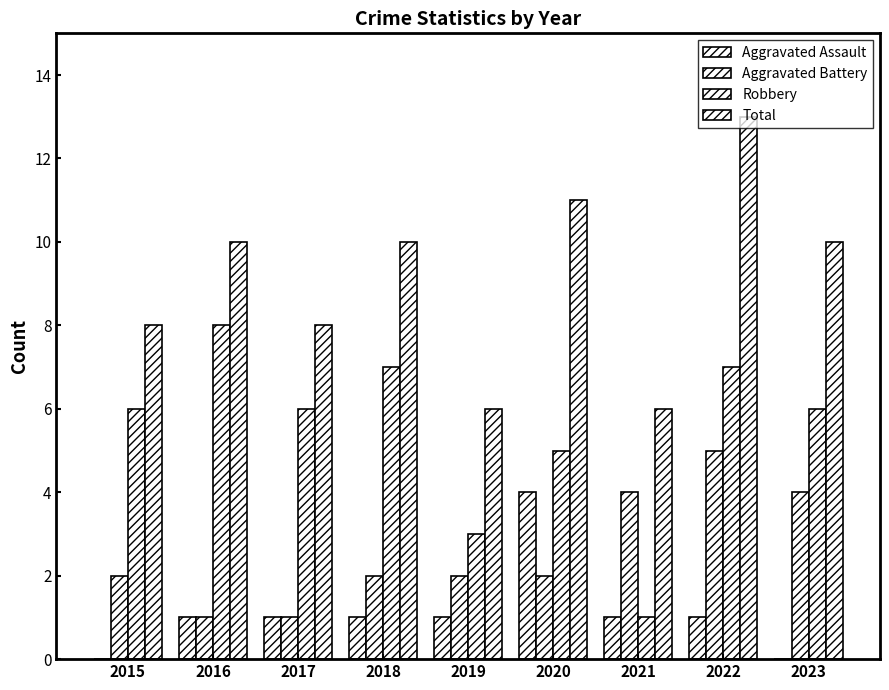

Where is Robbery nearest to the value 4?

2019